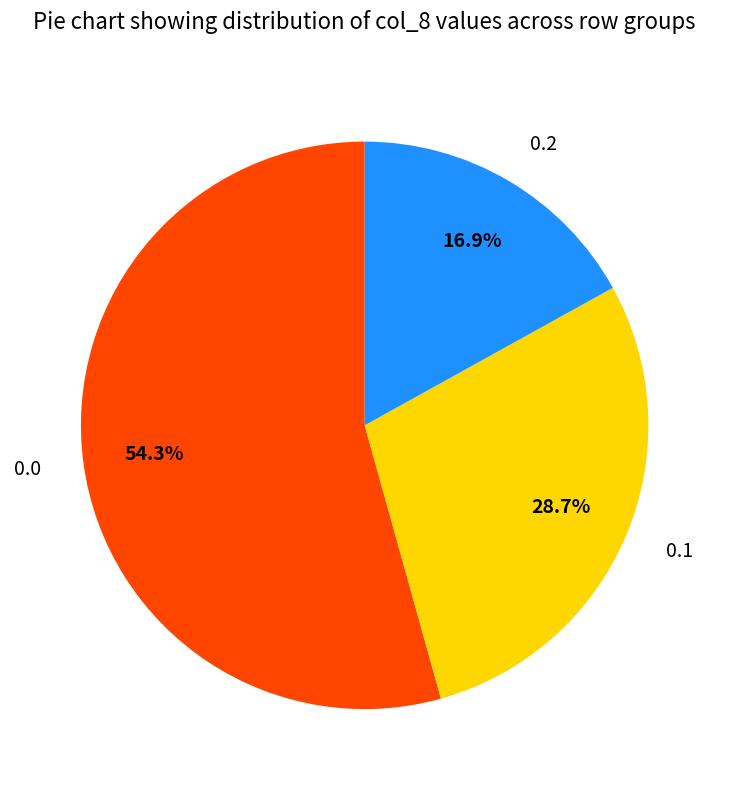

Does any single category account for the majority?

Yes